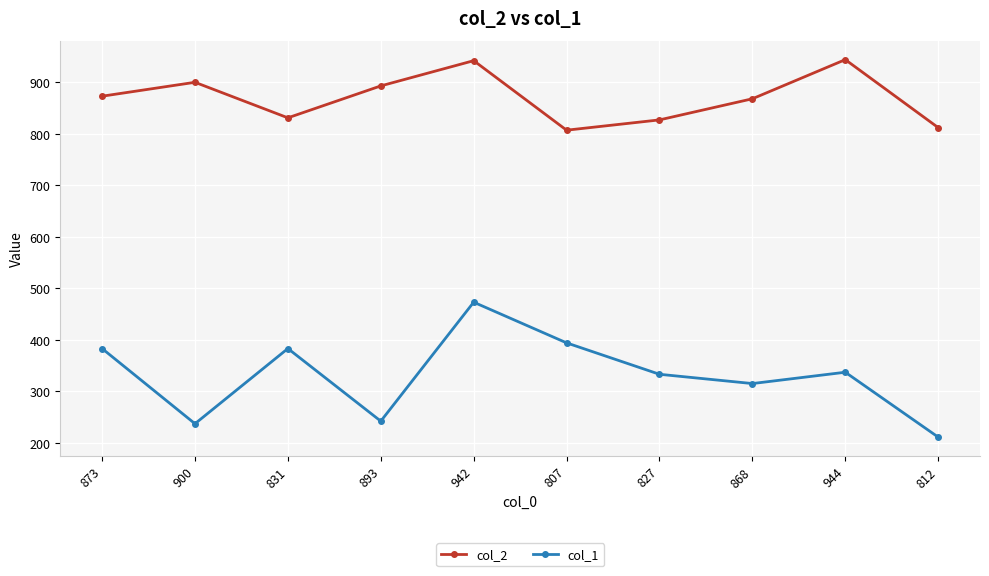

What is the label of the 8th point from the left?

868